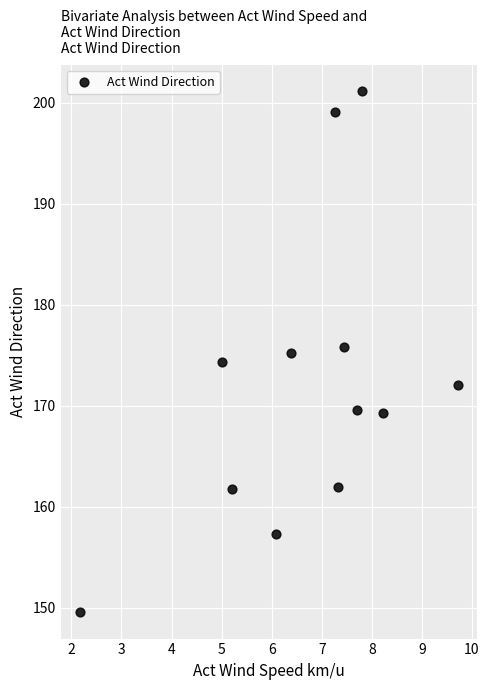

What is the range of Y values (max minus min)?

51.6